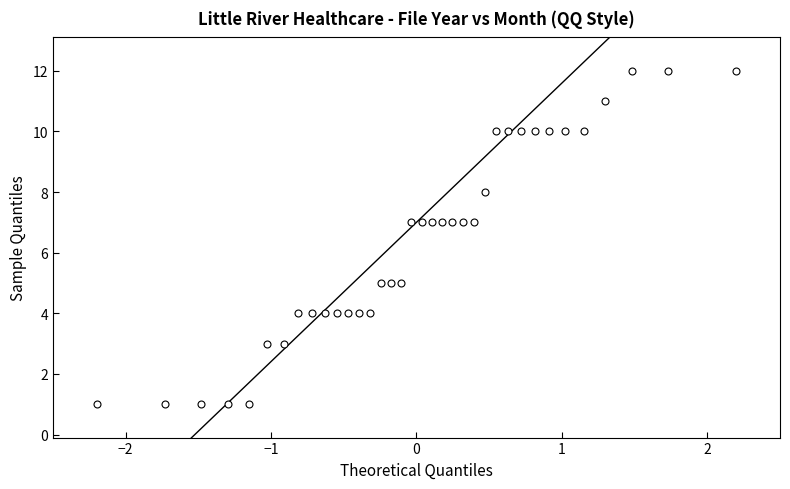

How many data points are displayed?

36